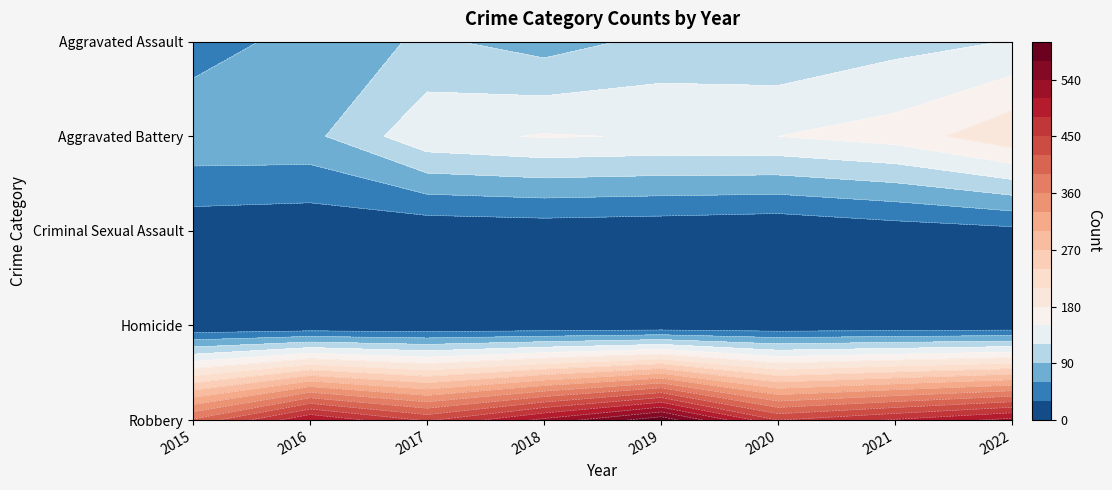

Reading left to right, what are all the values shown in this chart?

Aggravated Assault: 46	71	95	77	98	94	110	121
Aggravated Battery: 82	82	142	152	148	150	163	202
Criminal Sexual Assault: 12	8	8	11	8	3	14	22
Homicide: 0	1	1	1	2	3	4	5
Robbery: 395	510	446	519	591	450	484	520